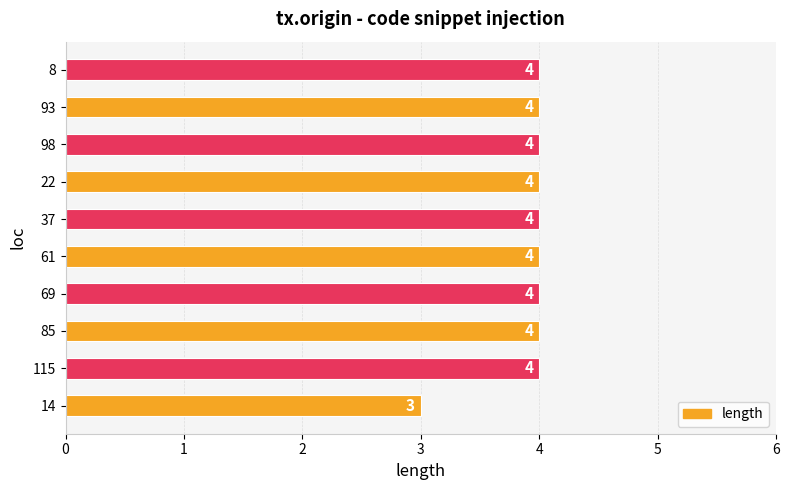

Between 69 and 14, which is larger?

69